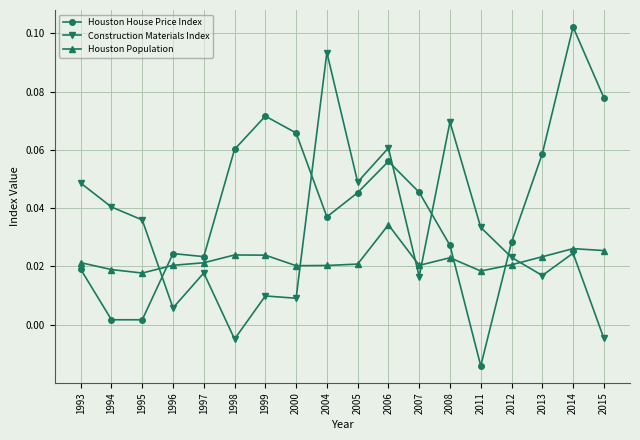

The Houston House Price Index series shows 0.0 at 1998. True or false?

False